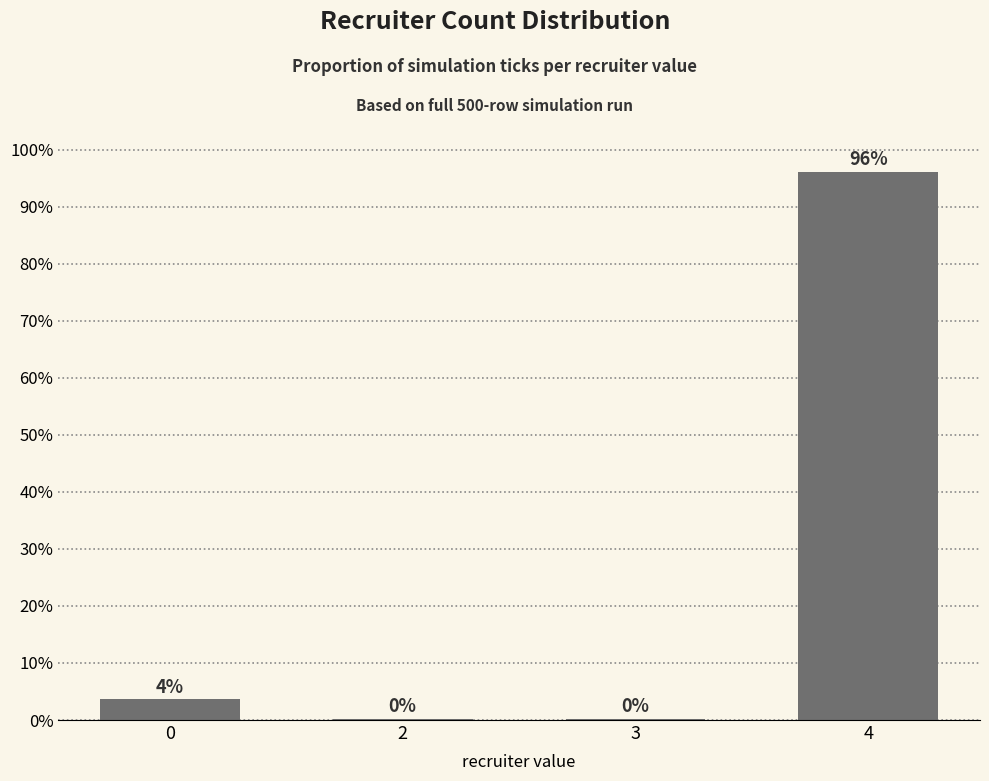

Are the bars horizontal?

No